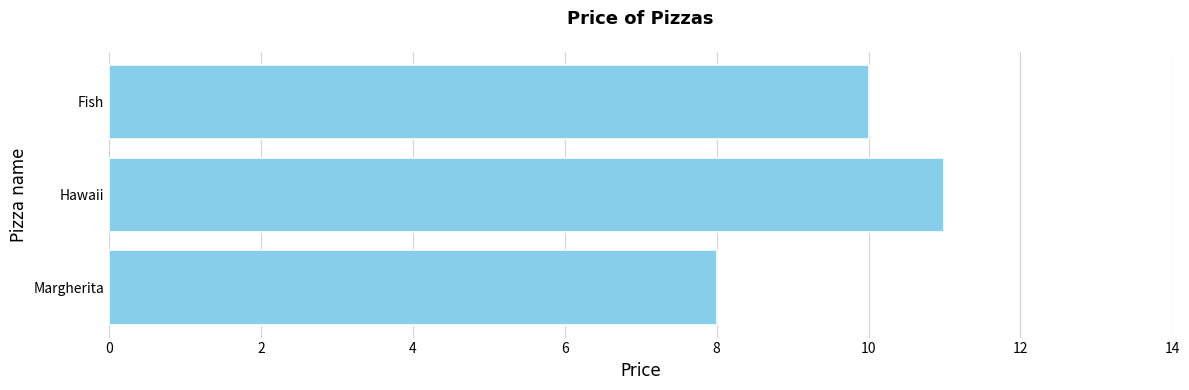

Does the chart contain any negative values?

No